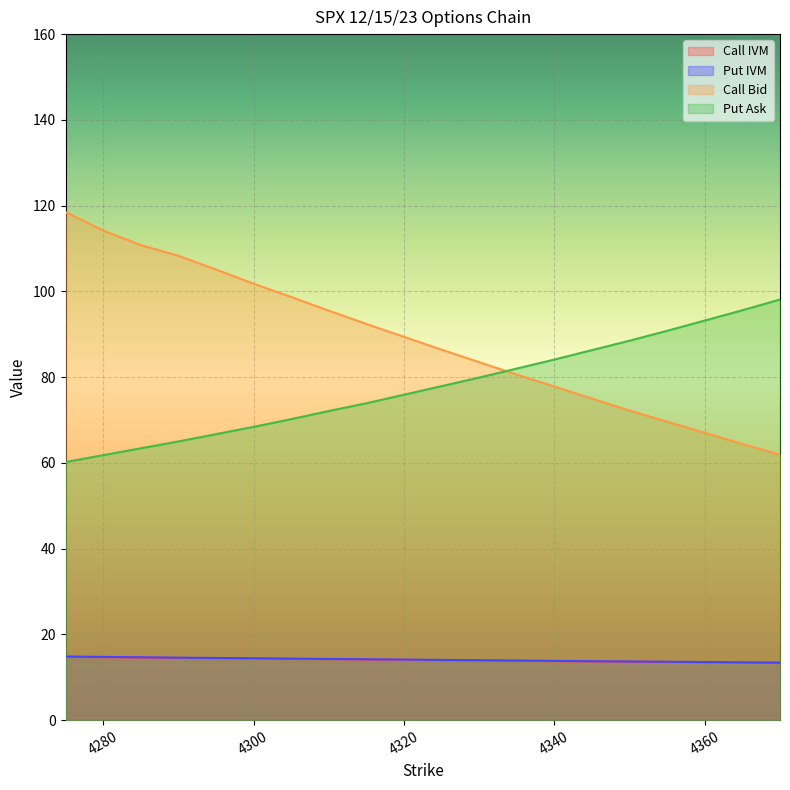

True or false: Put IVM and Call IVM intersect in this chart.

False